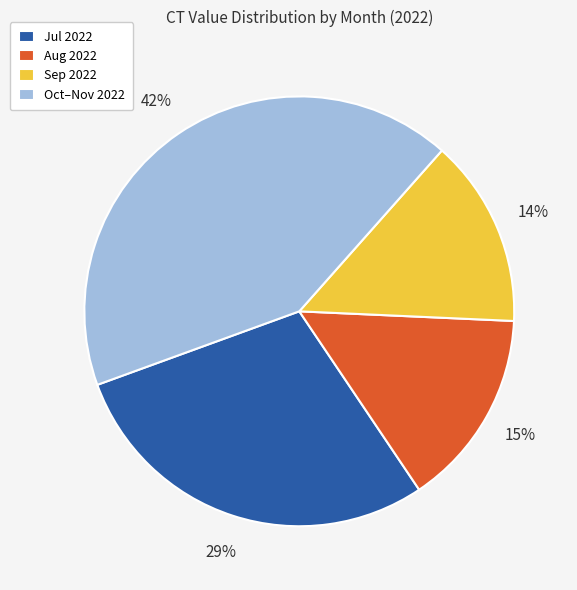

What percentage is the Oct–Nov 2022 slice, to the nearest percent?

42%